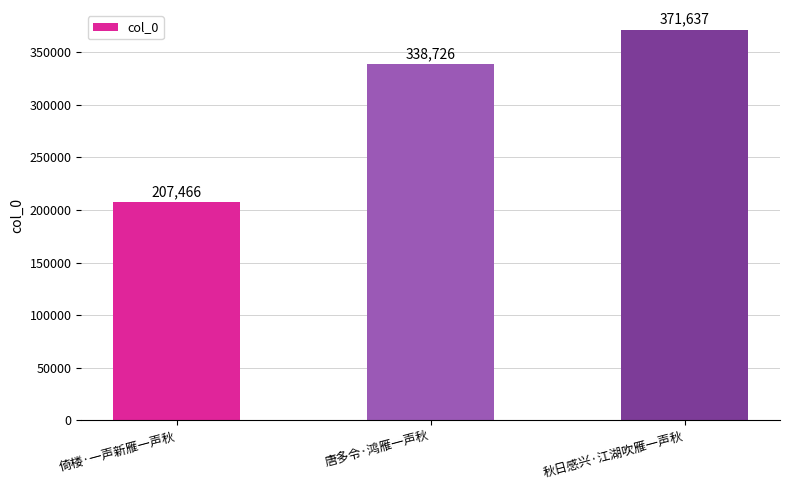

What is the sum of all values?

917829